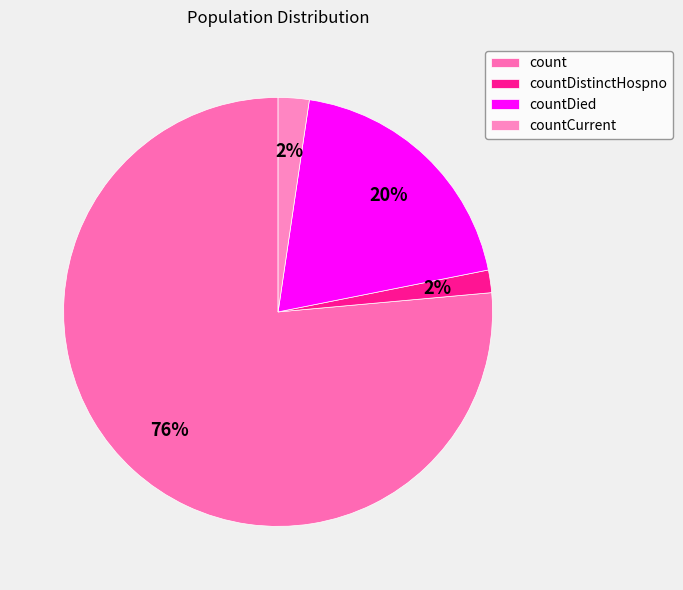

Count the number of slices in the pie.

4